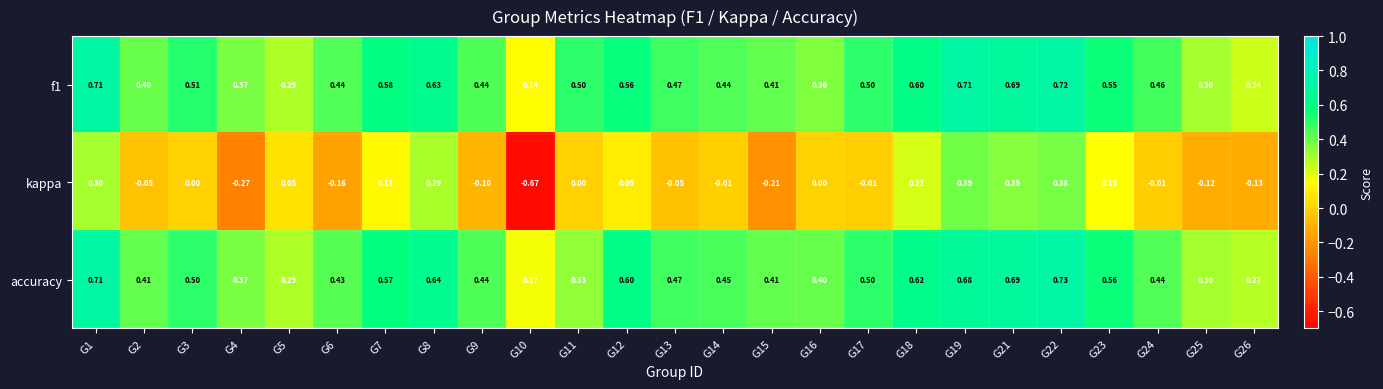

Which series has the largest range (max minus min)?

kappa